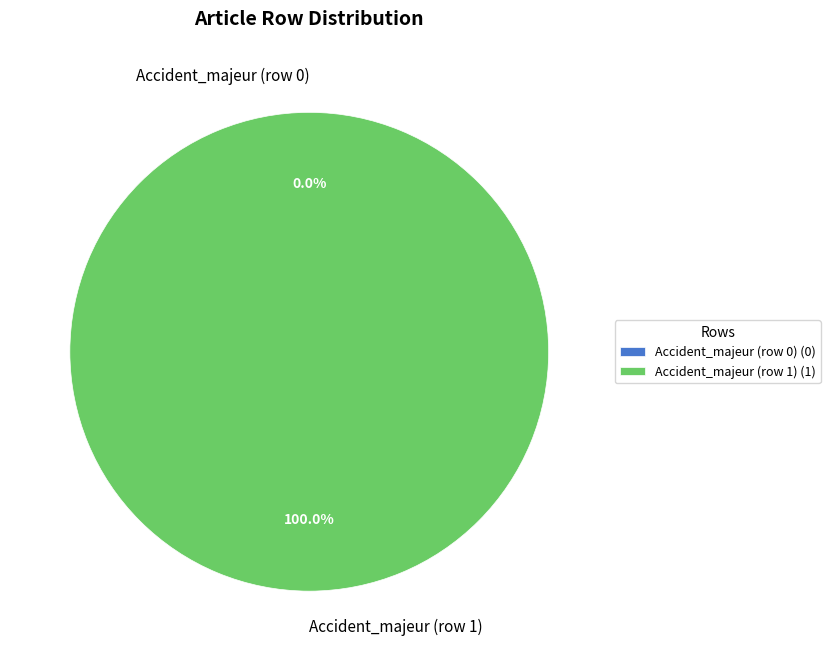

To the nearest percent, what is the difference between the Accident_majeur (row 1) and Accident_majeur (row 0) slice percentages?

100%